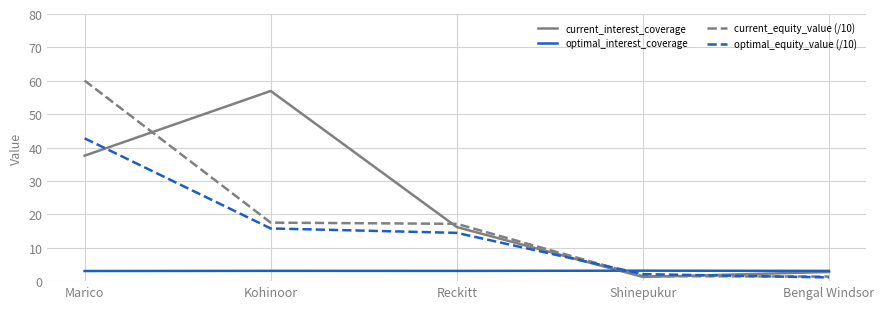

List the series in order of their overall mean, highest first.

current_interest_coverage, current_equity_value (/10), optimal_equity_value (/10), optimal_interest_coverage